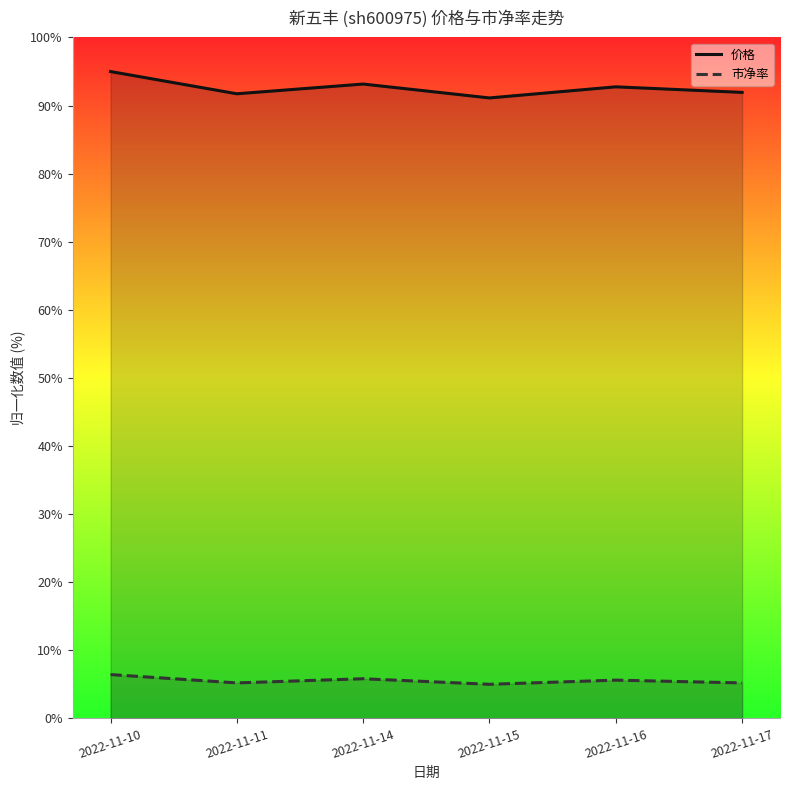

True or false: 市净率 has more than 2 points higher than both neighbors.

False